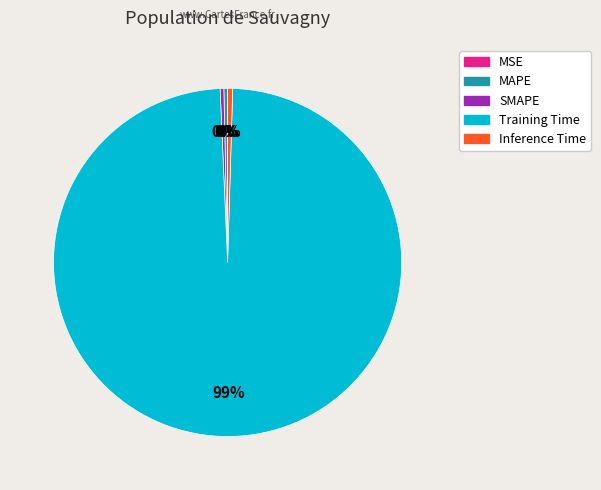

Combined, do MAPE and Inference Time account for over 50%?

No